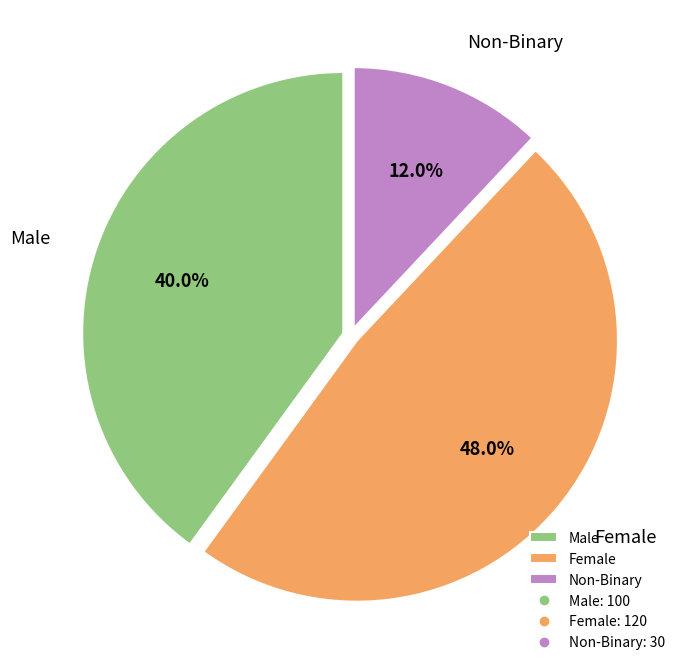

How many slices are in this pie chart?

3